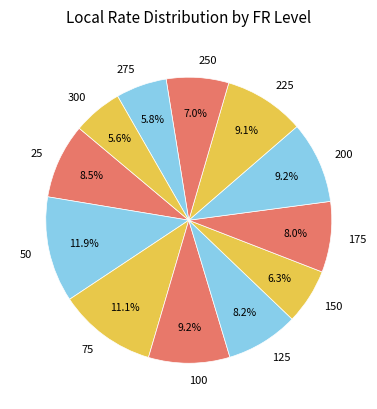

Which category has the biggest portion of the pie?

50